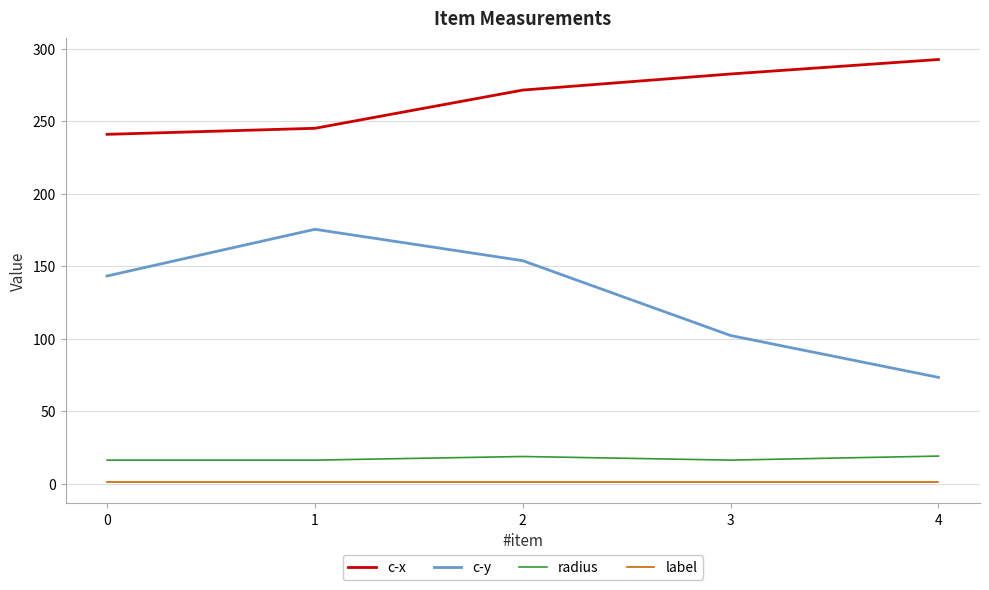

What is the difference between the c-x values at 2 and 1?

26.4